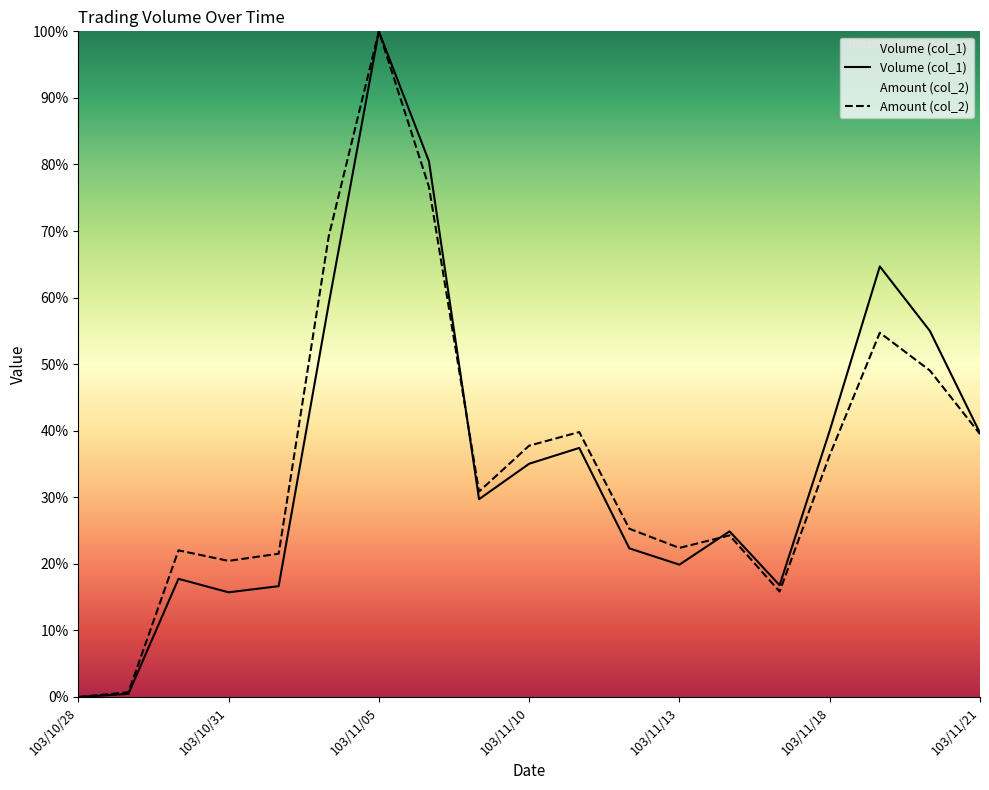

Read the Amount (col_2) value at 17.

49.0